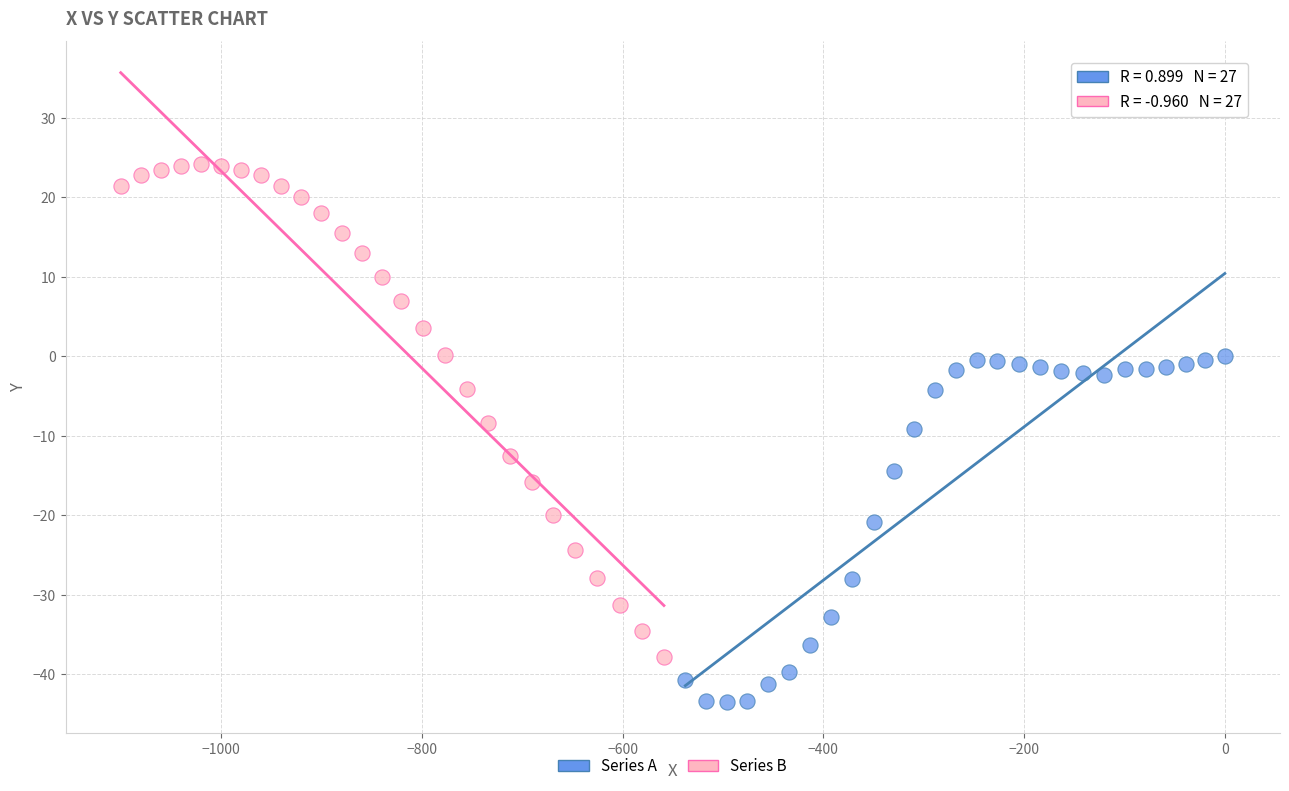

What are all the series names shown in the legend?

Series A, Series B